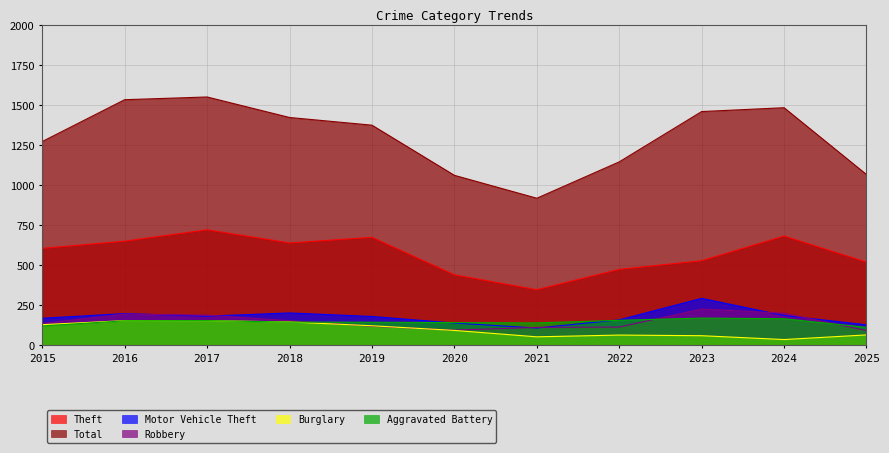

At which category does Aggravated Battery reach its first local peak?

2017